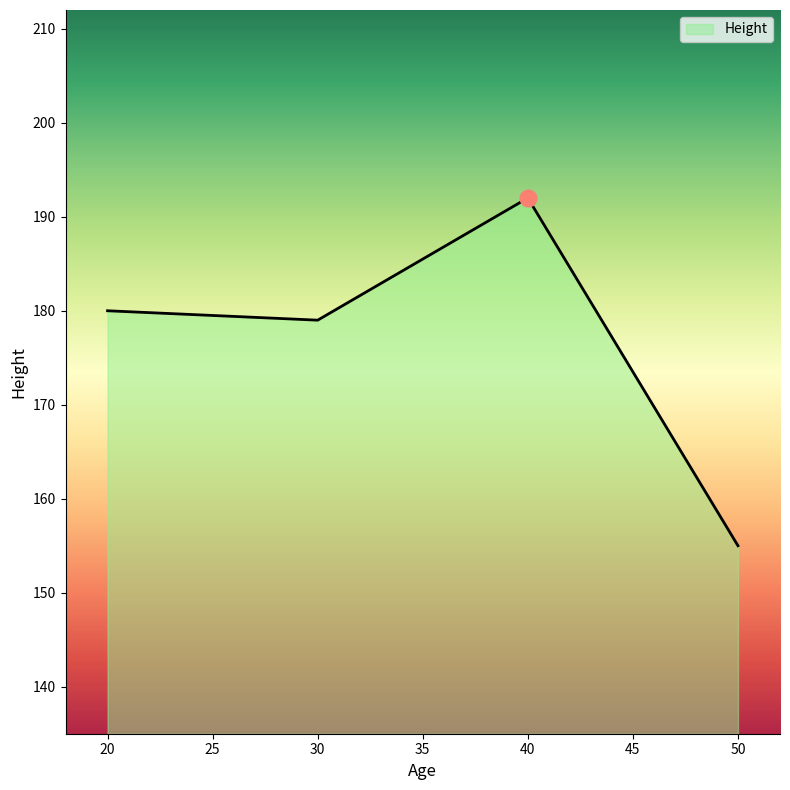

Is it true that the value at 30 is 179?

True